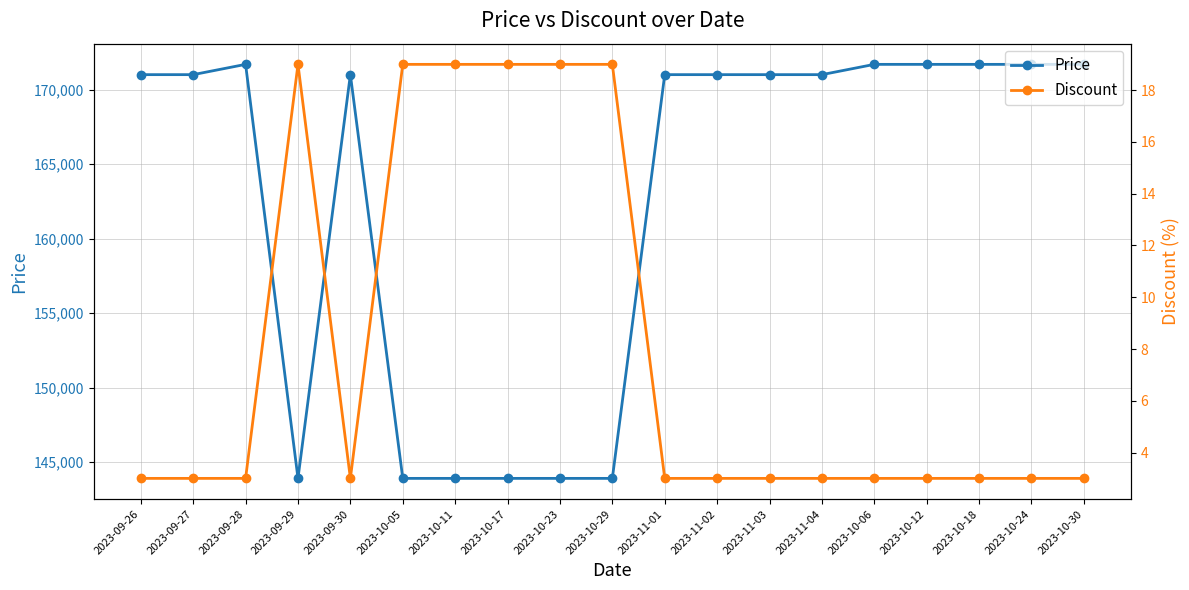

Is this an area chart (filled region under the line)?

No